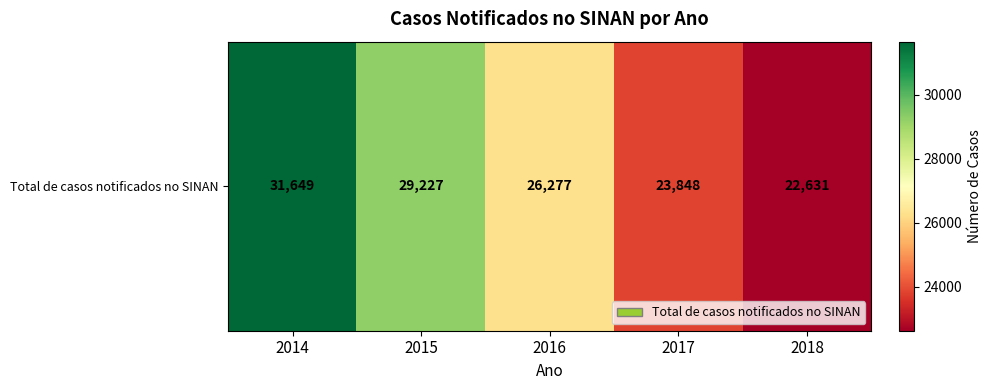

List the labels in order of value, largest first.

2014, 2015, 2016, 2017, 2018